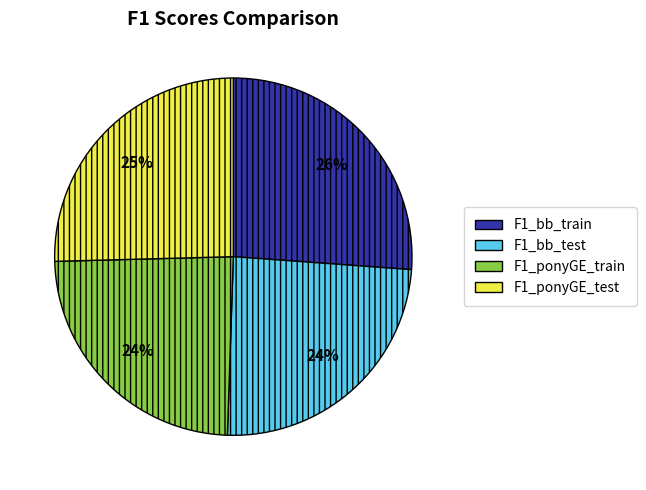

To the nearest percent, what is the difference between the F1_ponyGE_test and F1_ponyGE_train slice percentages?

2%